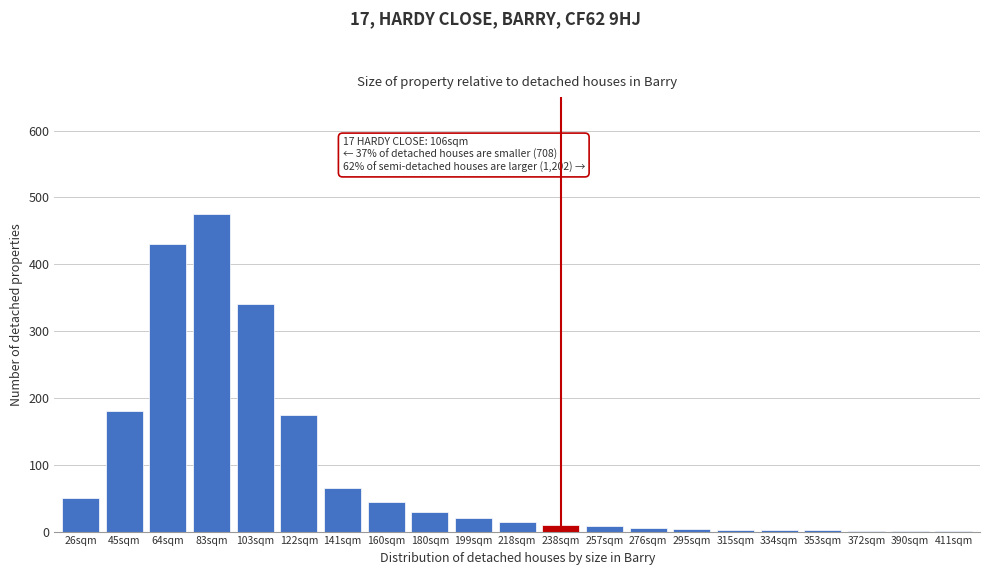

At which category does the chart reach its peak across all series?

83sqm